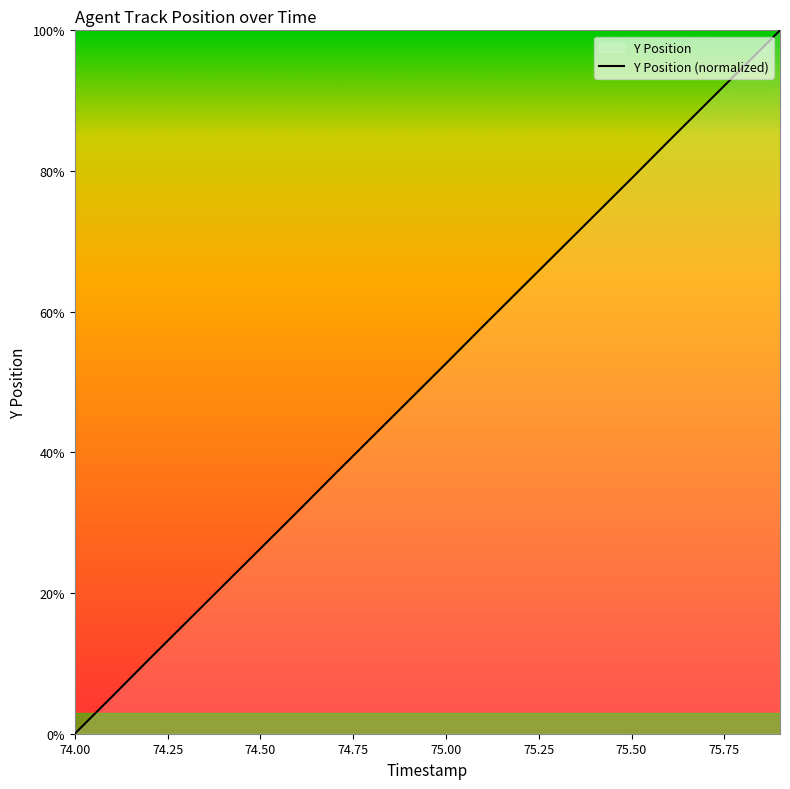

Reading left to right, what are all the values shown in this chart?

0.0	5.2	10.6	15.8	21.1	26.3	31.6	36.9	42.1	47.4	52.6	57.9	63.2	68.4	73.7	78.9	84.3	89.5	94.8	100.0